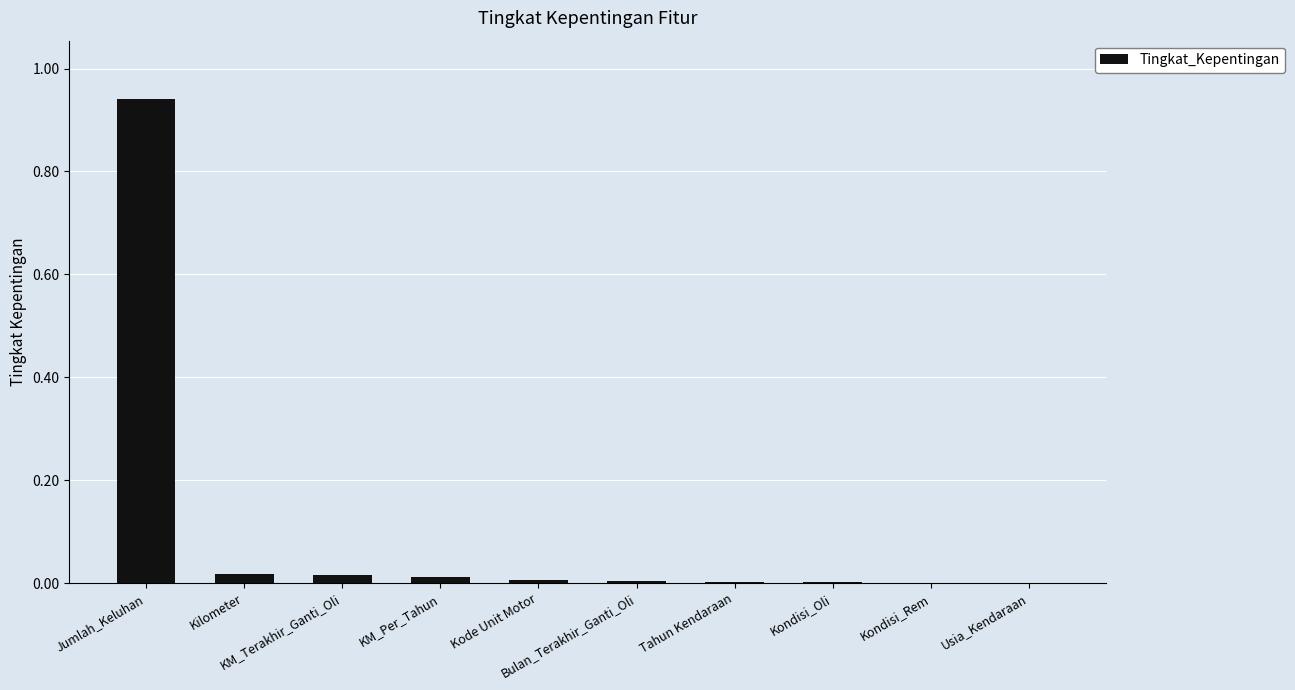

Which label corresponds to the largest value in the chart?

Jumlah_Keluhan